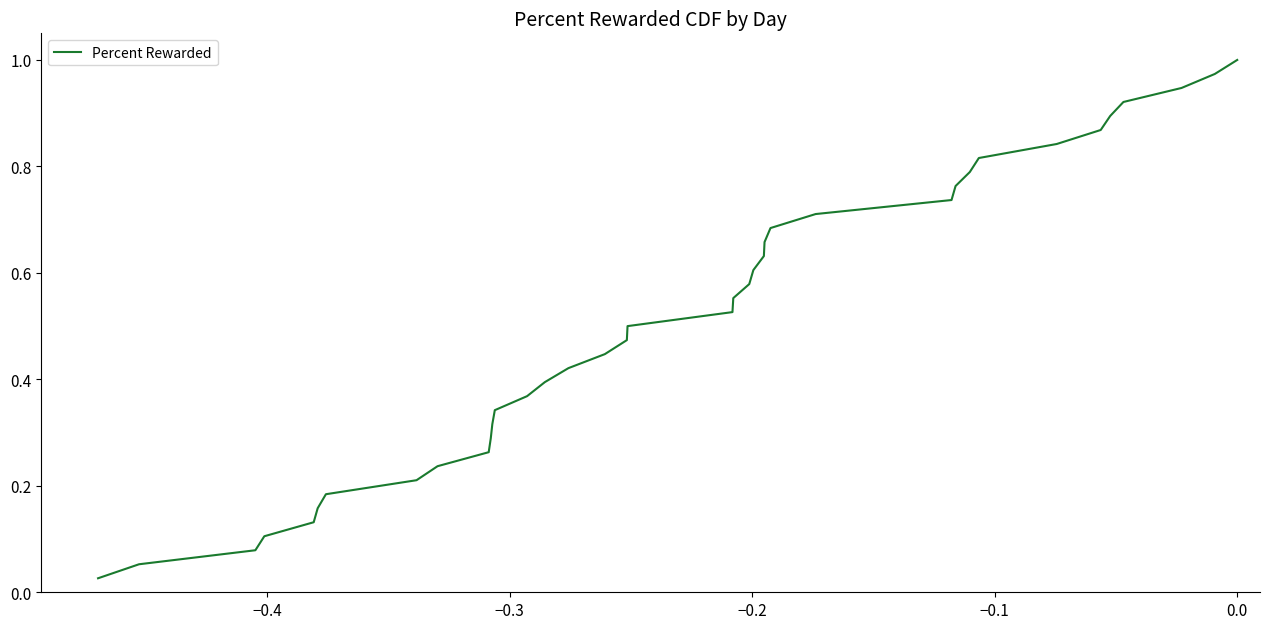

What is the difference between the maximum and second lowest values?

0.9